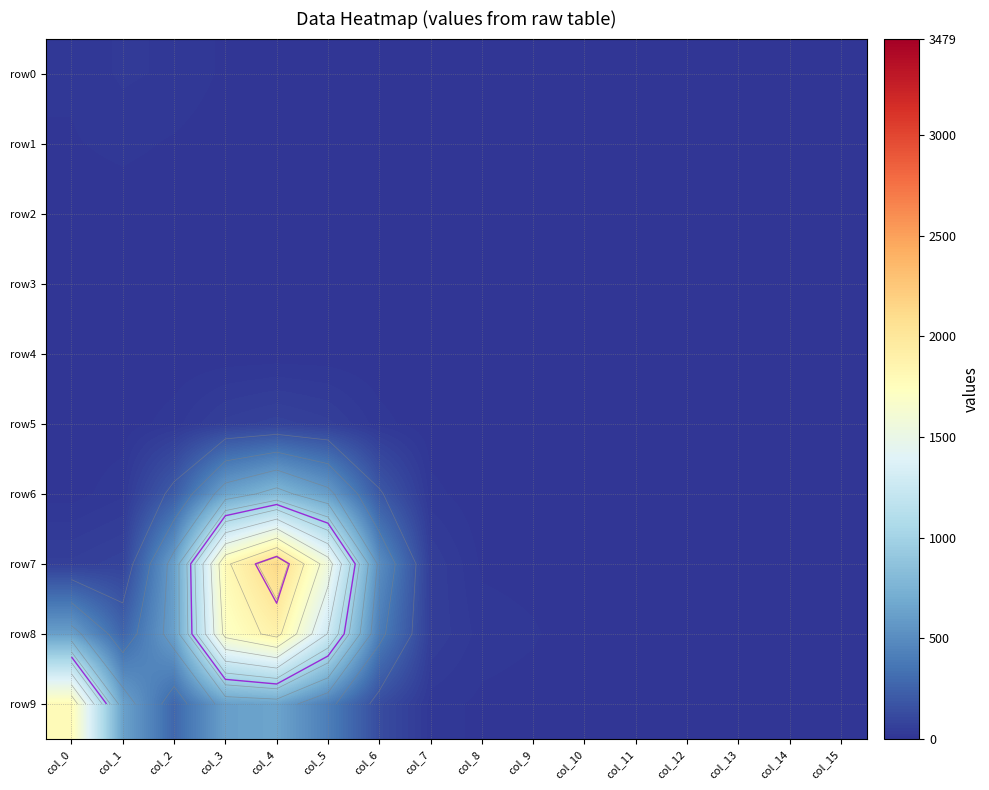

What is the sum of the row0 values at col_0 and col_9?

16.1